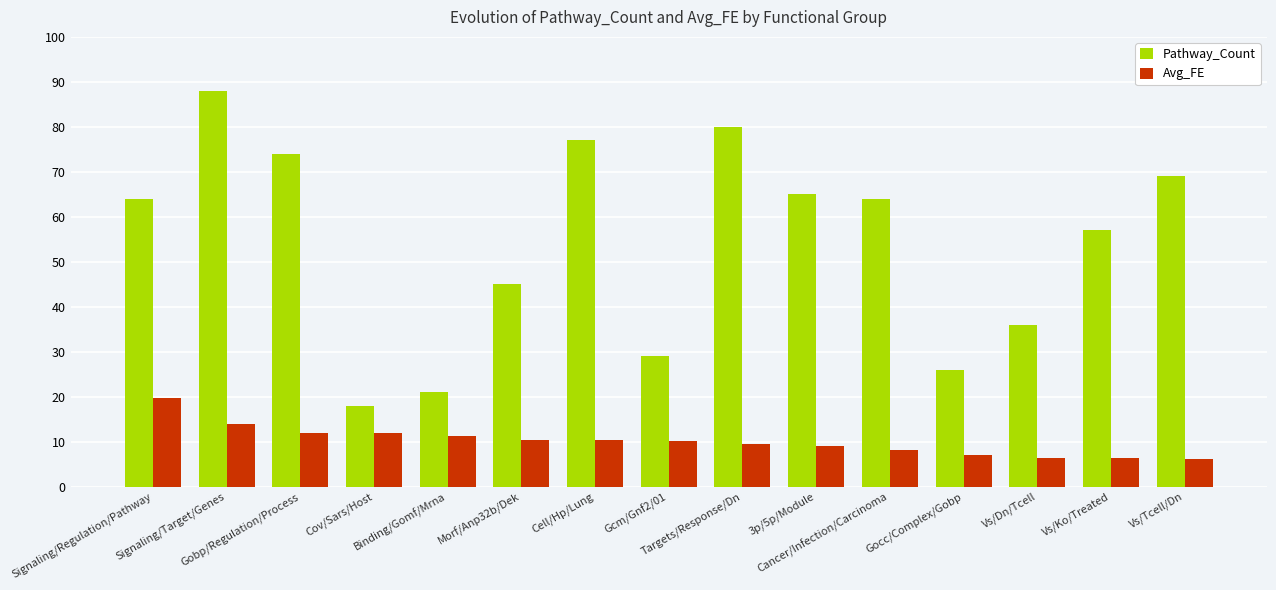

Is it true that Pathway_Count equals 47.8 at Gcm/Gnf2/01?

False